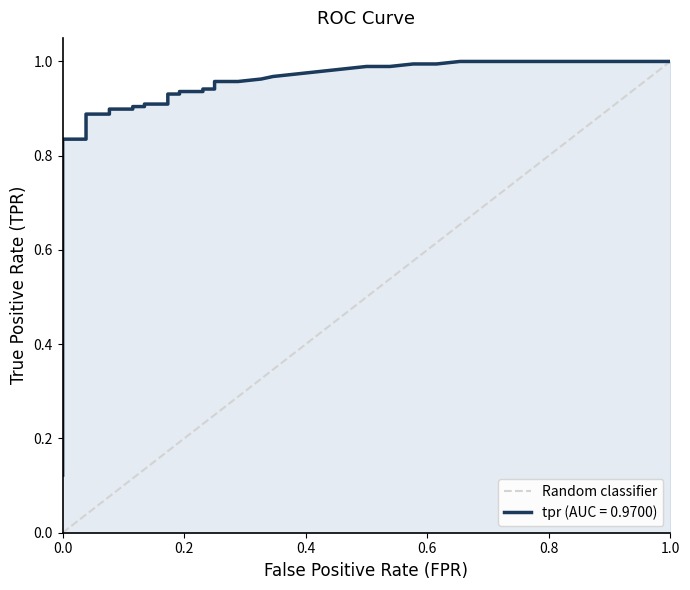

Is it true that the value at 0.0 is 0?

True